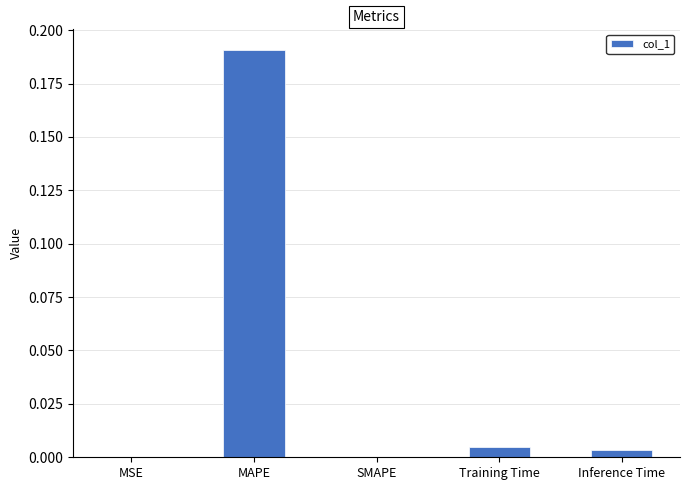

Between SMAPE and MAPE, which is larger?

MAPE